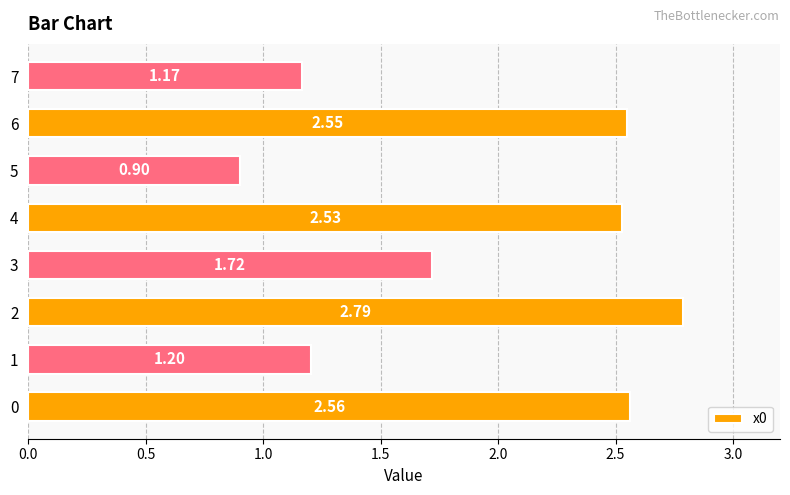

Between 1 and 3, which is larger?

3